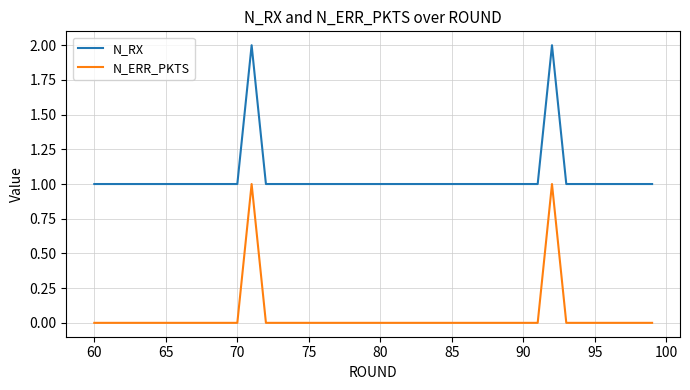

What is the sum of all N_RX values?

42